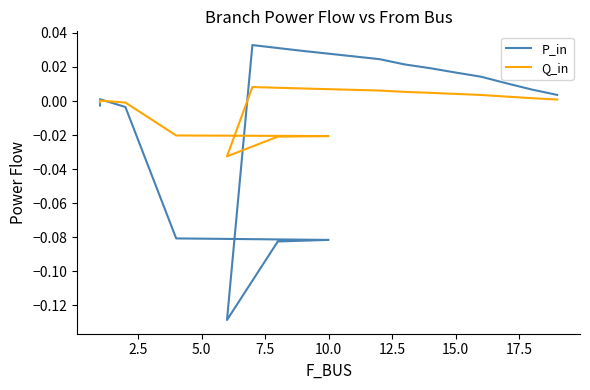

What is the value of the P_in point at the 7th from the left?

-0.1